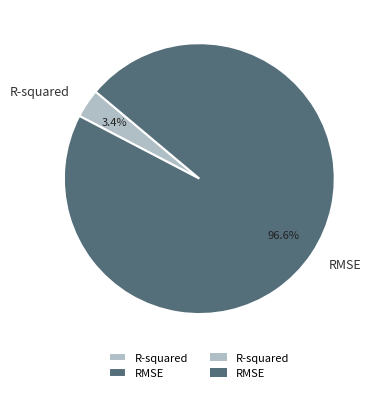

Which slice is the largest?

RMSE